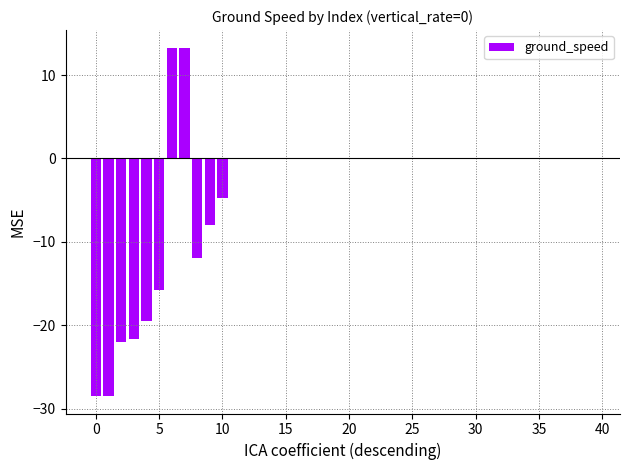

Count the number of data series in this chart.

1